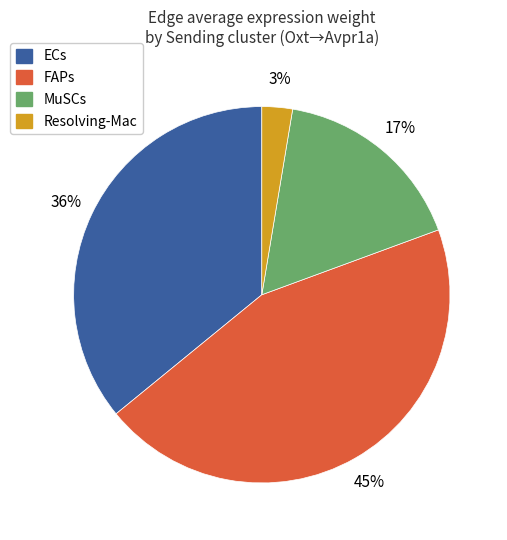

Is there any slice that represents more than half of the pie?

No